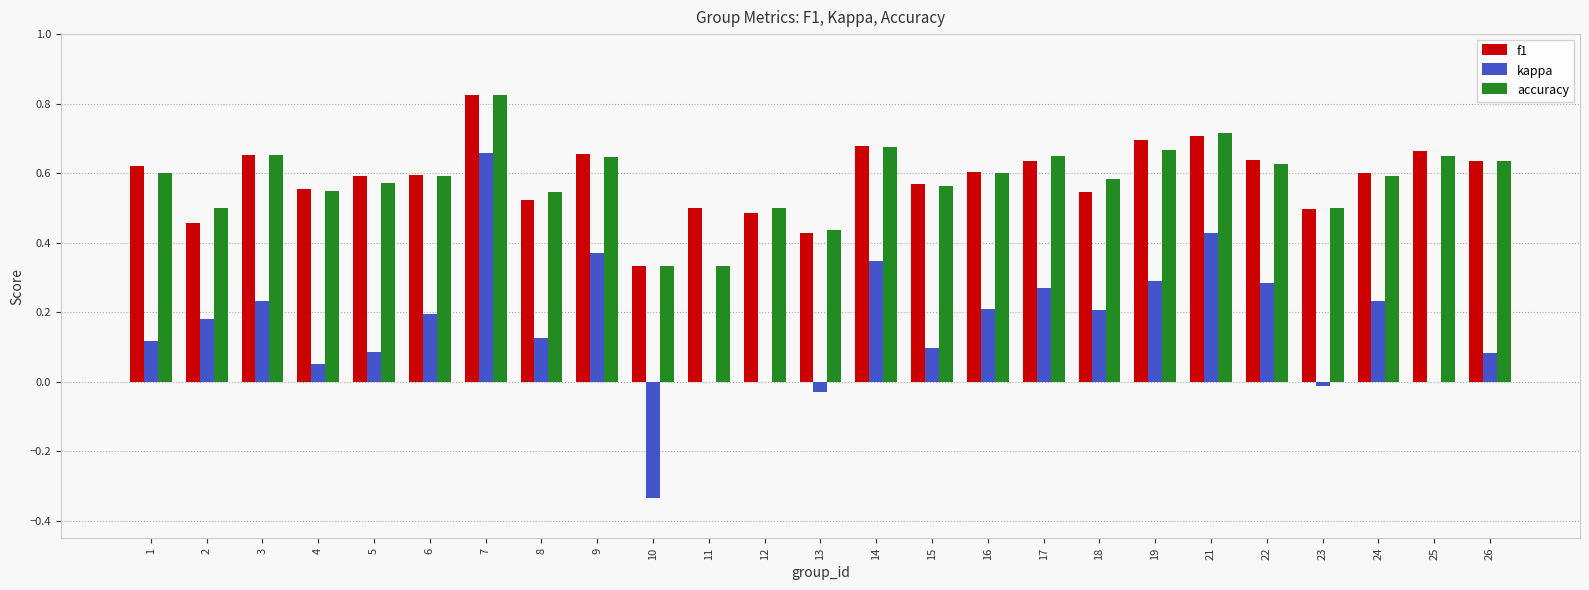

Is it true that f1 equals 0.3 at 23?

False